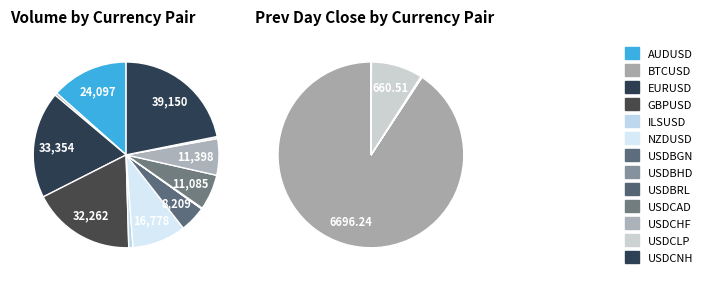

Count the number of slices in the pie.

13